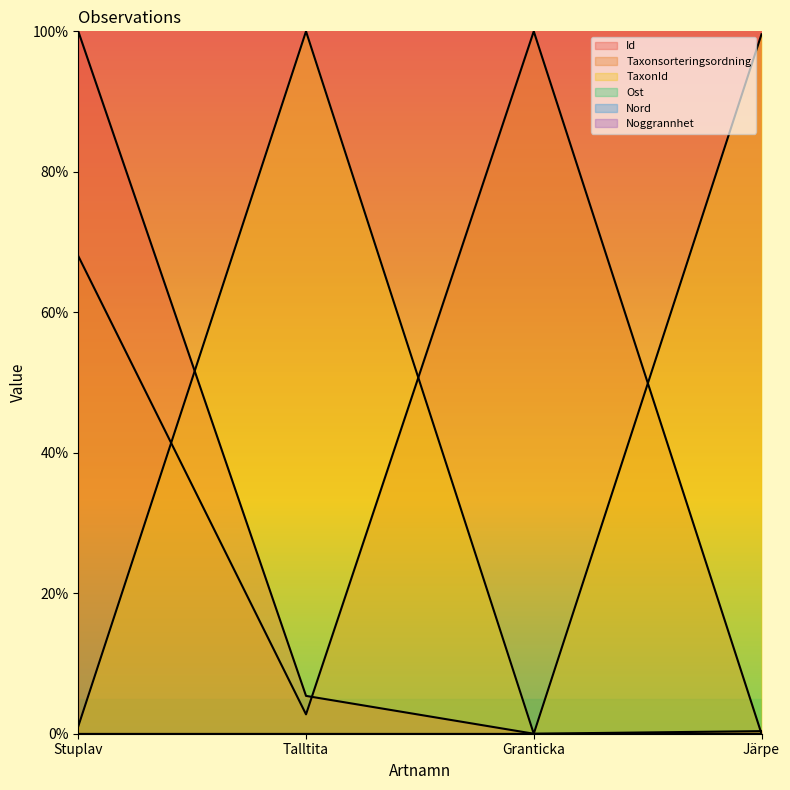

How many values in the Taxonsorteringsordning series exceed 68?

2